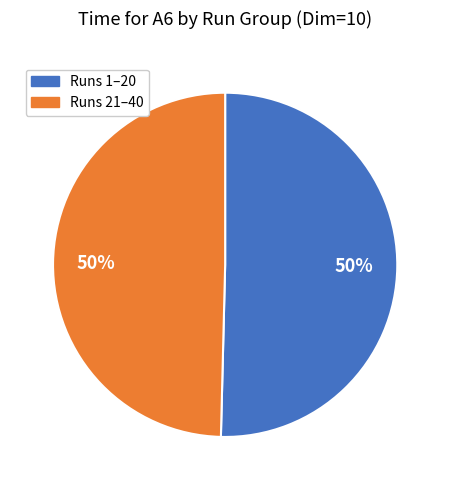

To the nearest percent, what is the average slice percentage?

50%